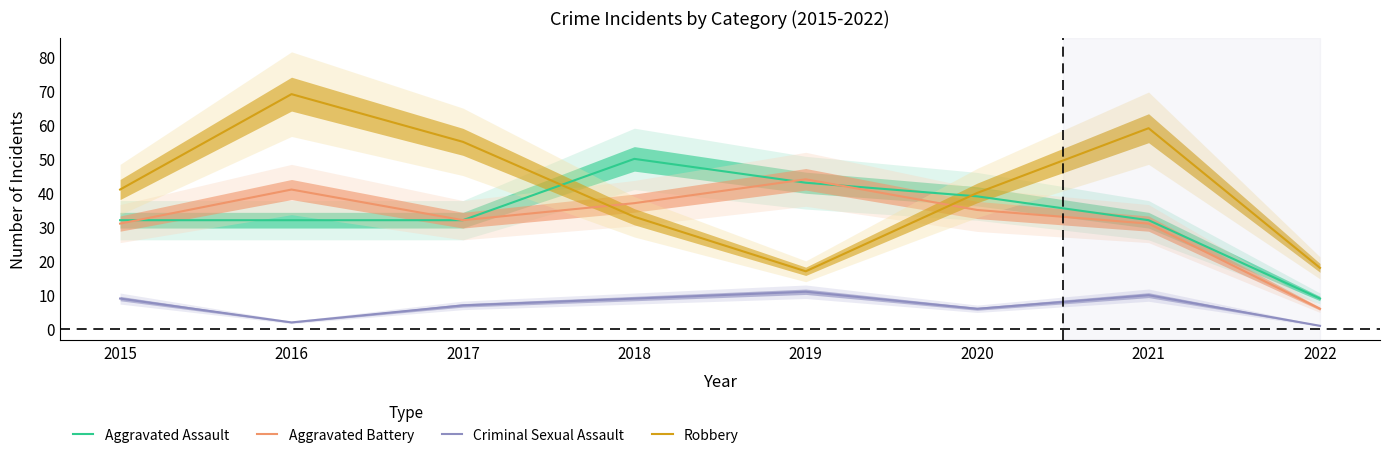

How many interior local peaks does the Criminal Sexual Assault series have?

2